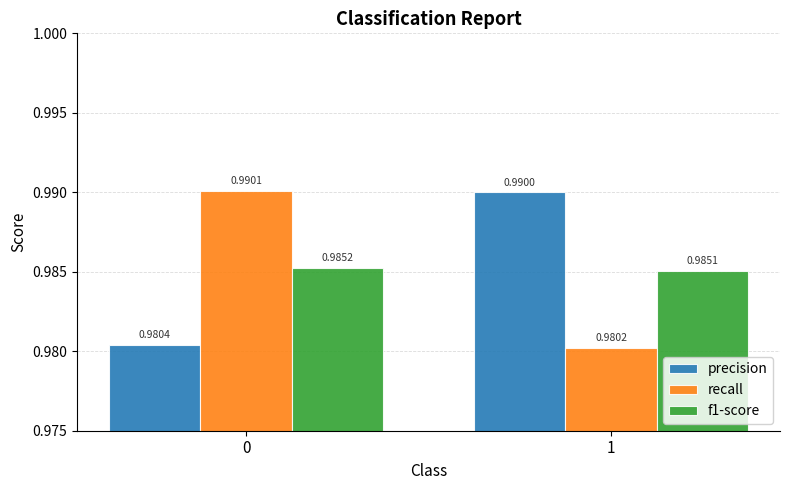

Which series has the widest spread of values?

recall